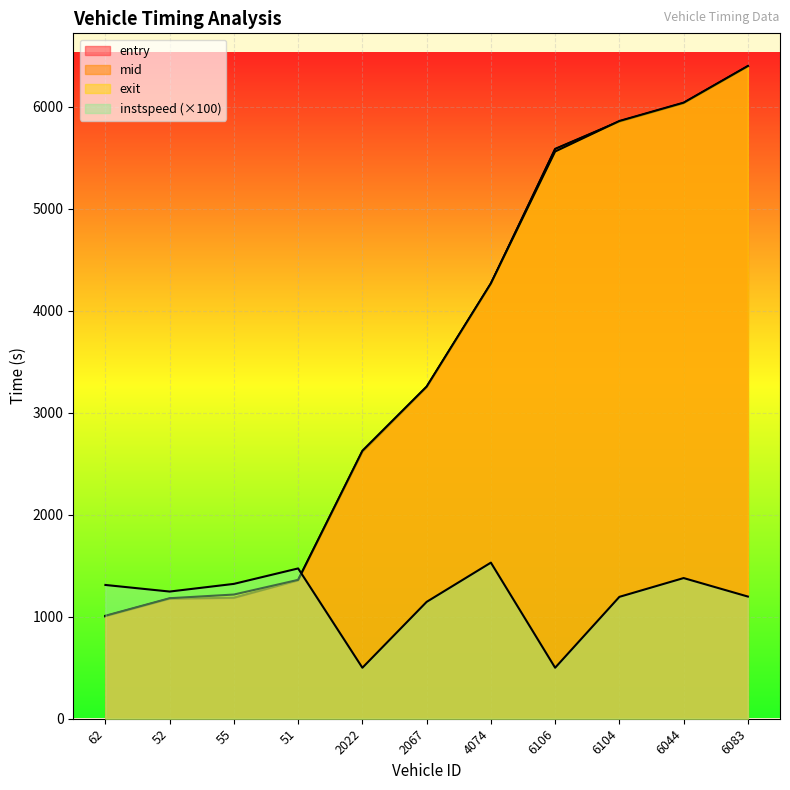

What is the sum of all exit values?

38794.9